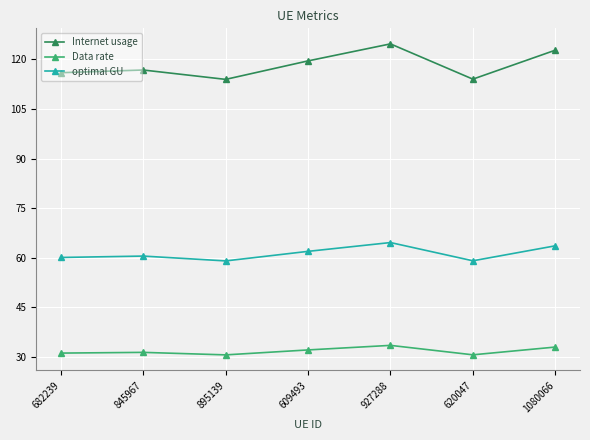

What is the lowest value of the Internet usage series?

114.0